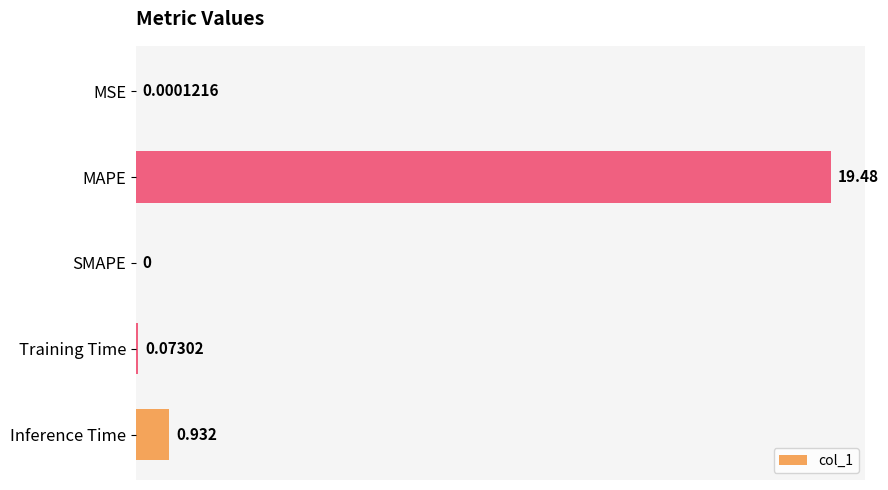

Between MAPE and MSE, which is larger?

MAPE